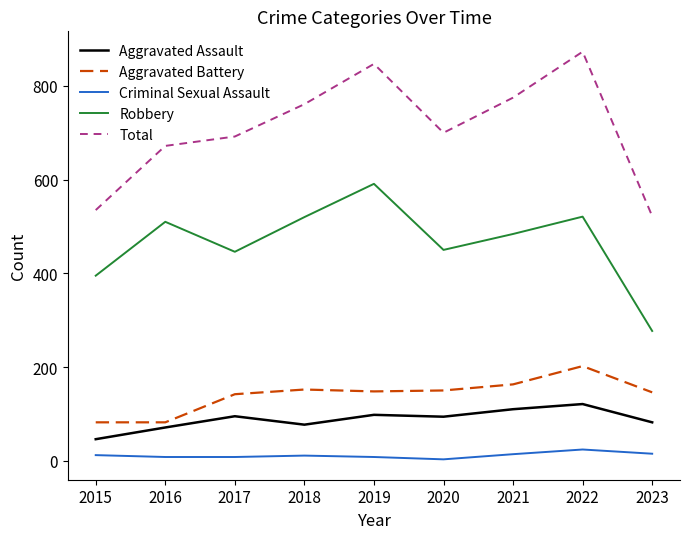

The Aggravated Assault series shows 98 at 2019. True or false?

True